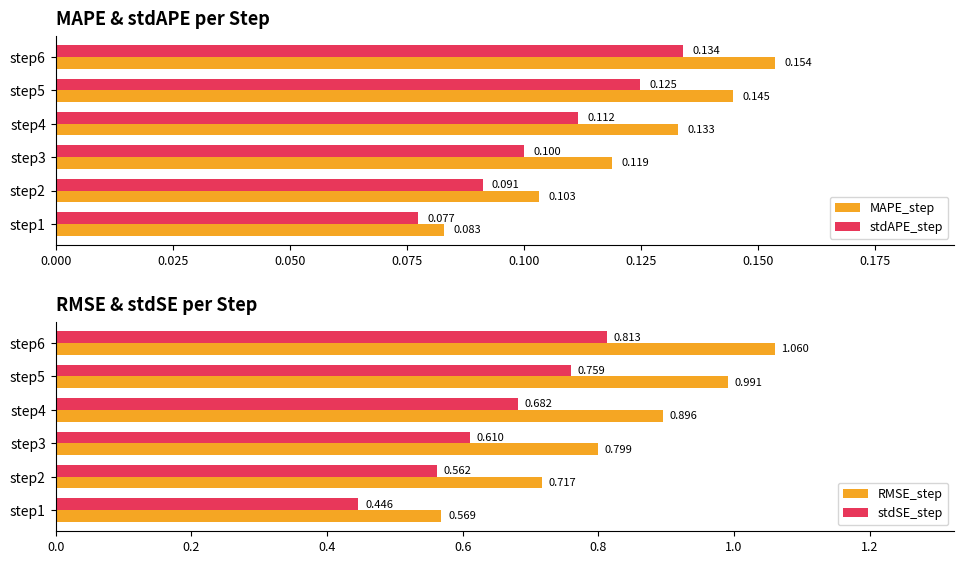

How many groups of bars are there?

6